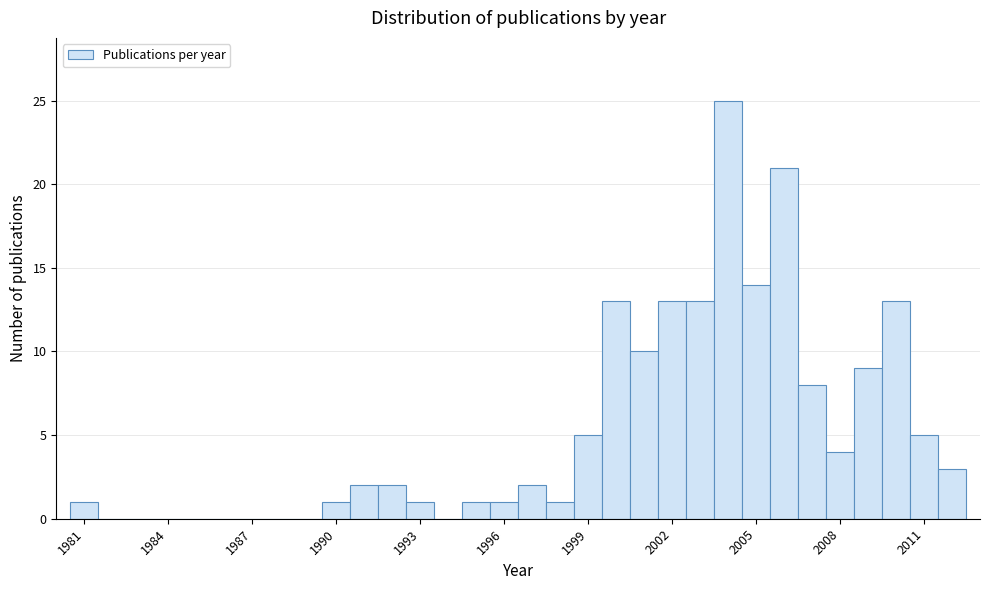

Read against the x-axis, roughly where is the centre of the tallest bar?

2004.0